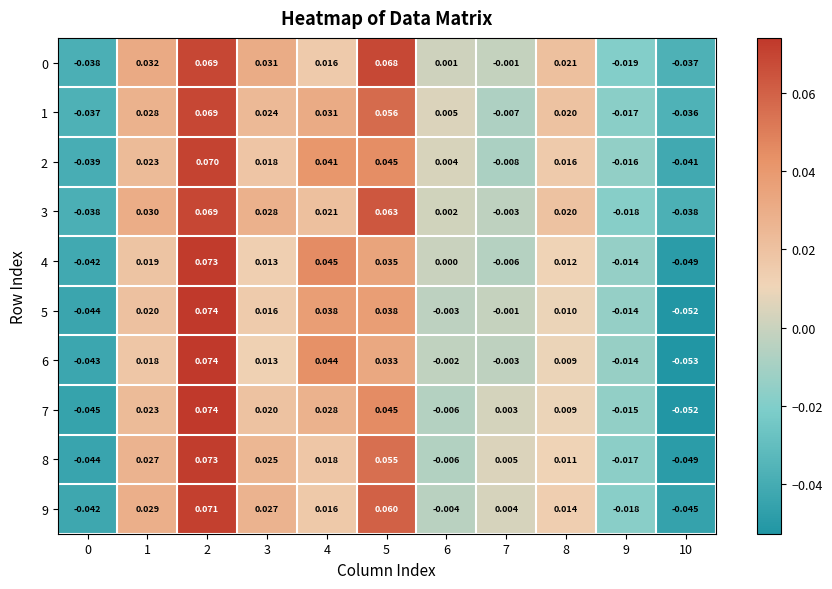

Is the value of 1 at 5 greater than the value of 0 at 4?

Yes